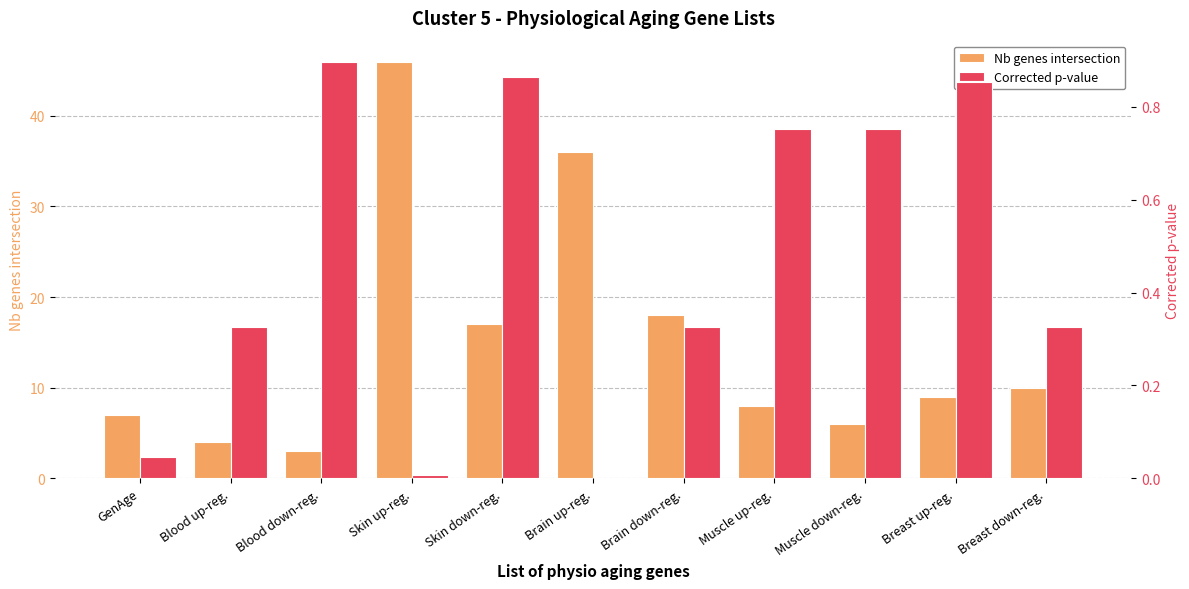

What is the sum of all Nb genes intersection values?

164.0